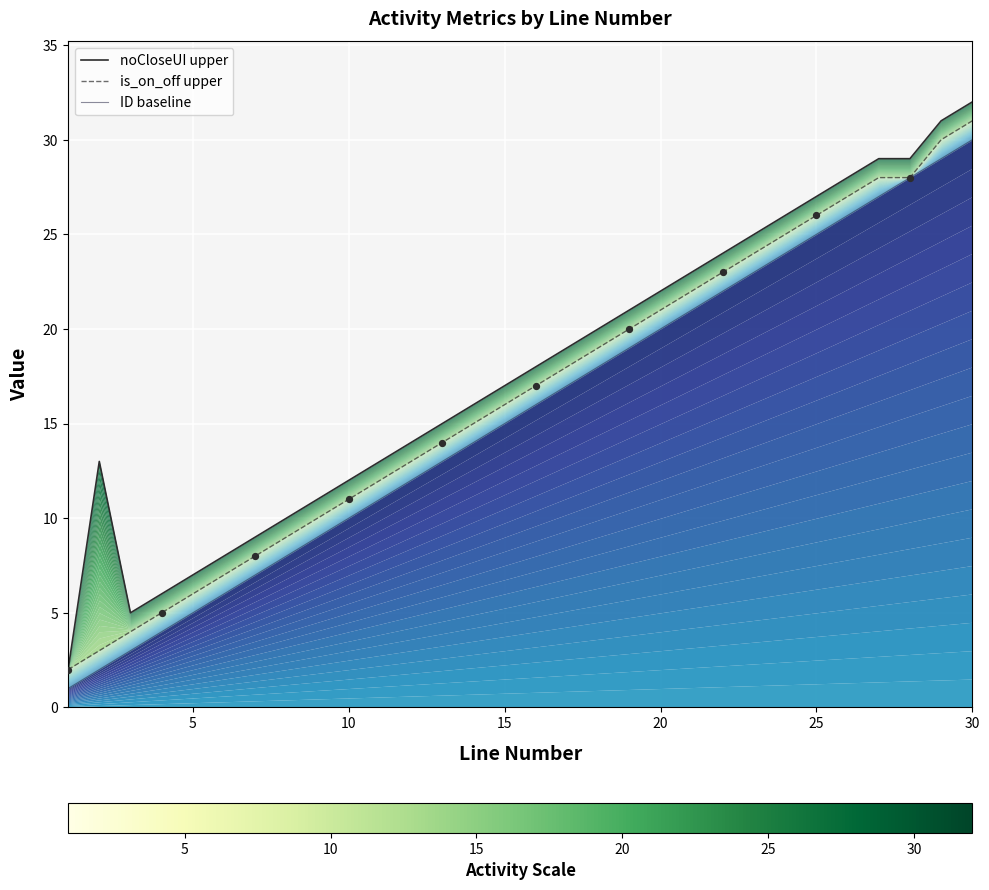

What are all the series names shown in the legend?

noCloseUI upper, is_on_off upper, ID baseline